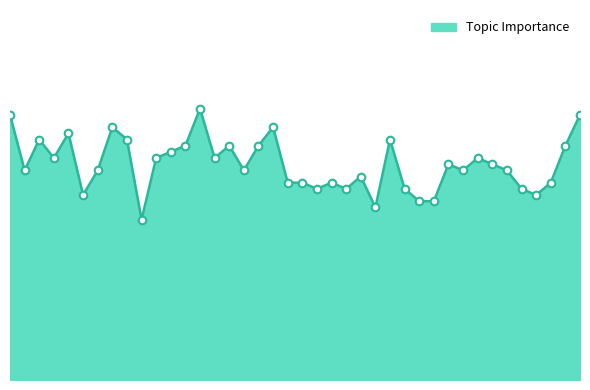

Does the chart have visible grid lines?

No